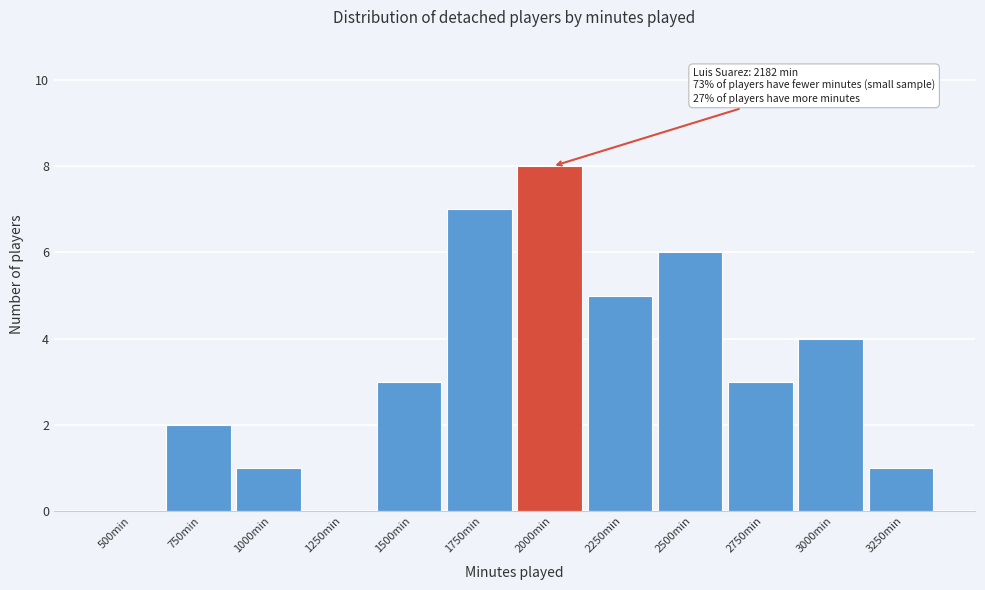

Reading left to right, what are all the values shown in this chart?

500min=0	750min=2	1000min=1	1250min=0	1500min=3	1750min=7	2000min=8	2250min=5	2500min=6	2750min=3	3000min=4	3250min=1